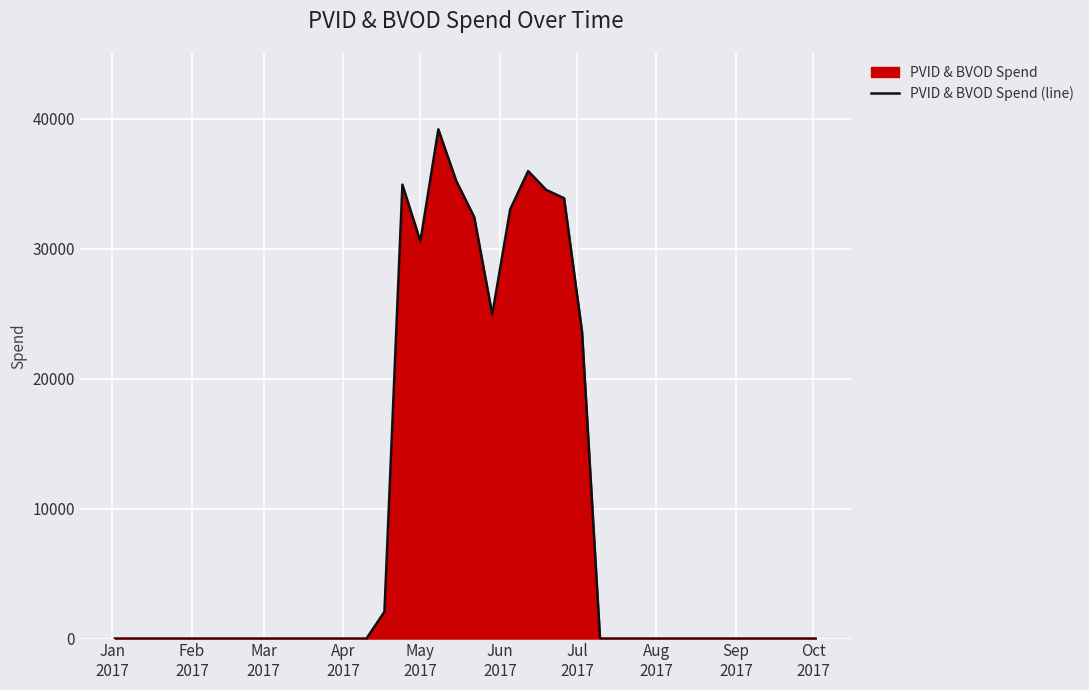

What is the greatest value displayed?

39170.7